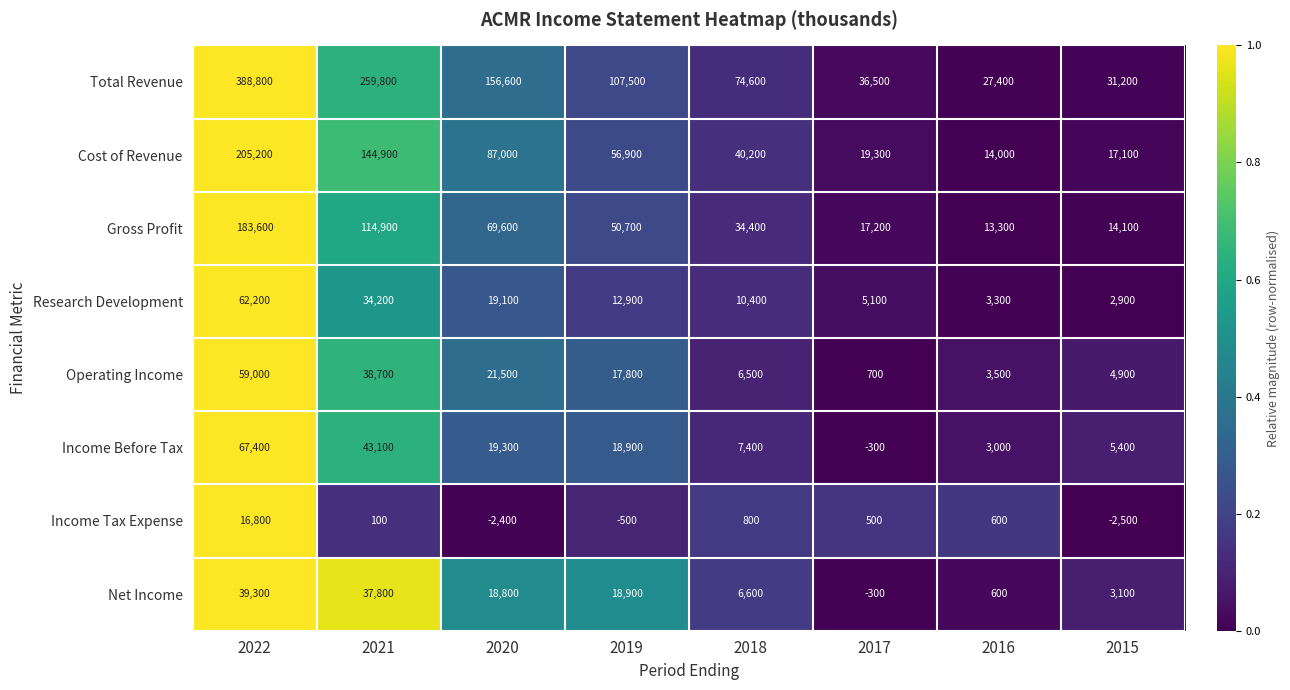

What is the total value across all series at 2019?

283100